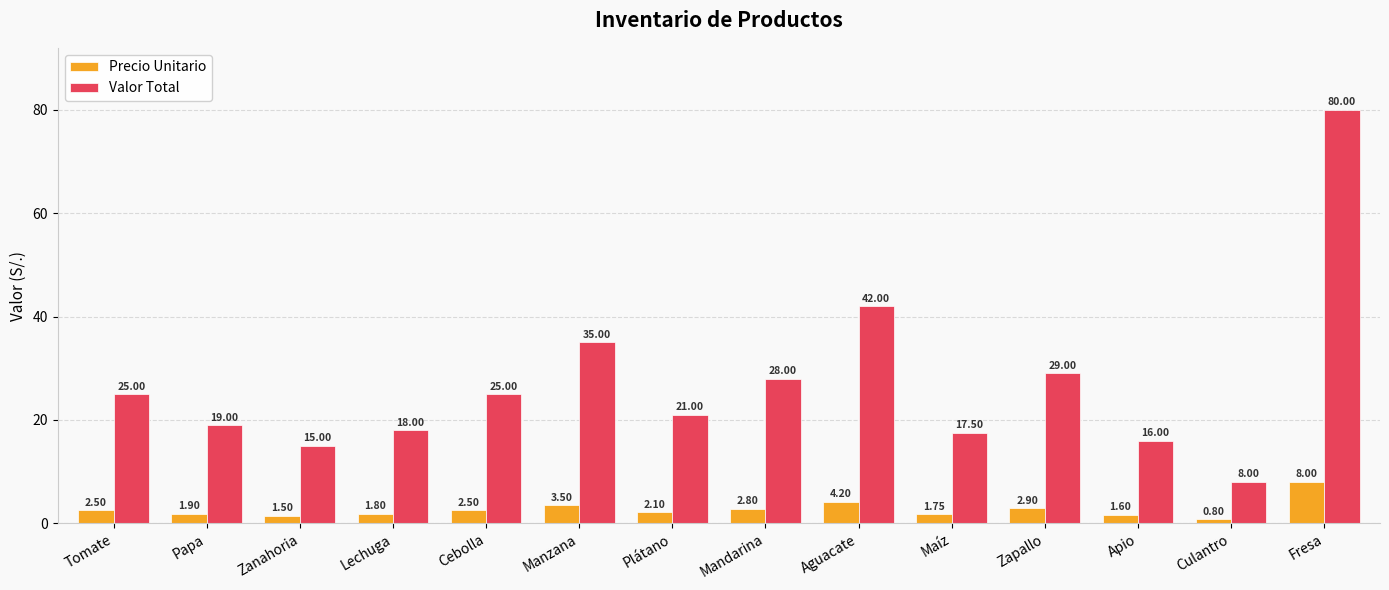

What is the label of the 8th bar from the left?

Mandarina